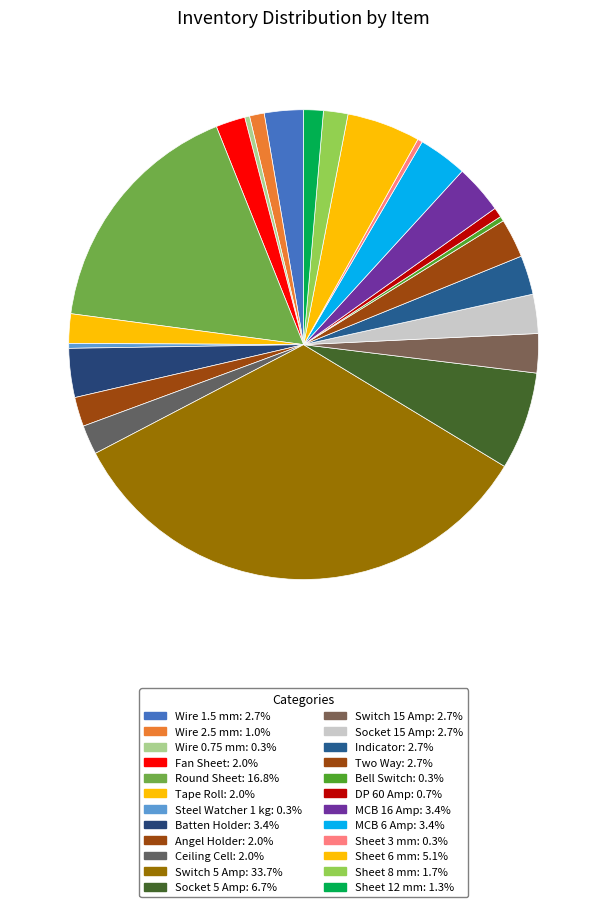

Count the number of slices in the pie.

24